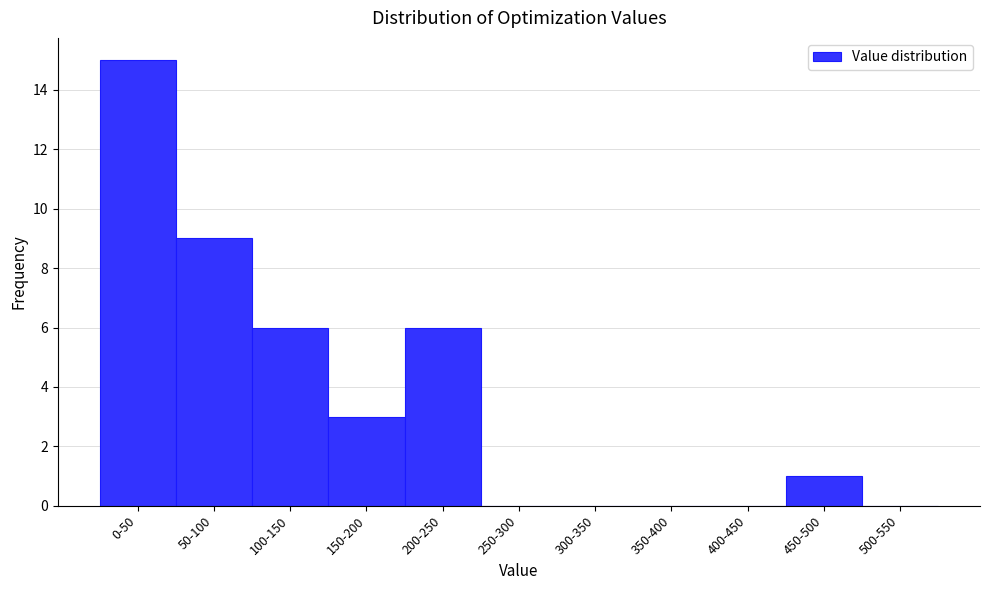

Reading right to left, list all the values displayed in this chart.

500-550=0	450-500=1	400-450=0	350-400=0	300-350=0	250-300=0	200-250=6	150-200=3	100-150=6	50-100=9	0-50=15